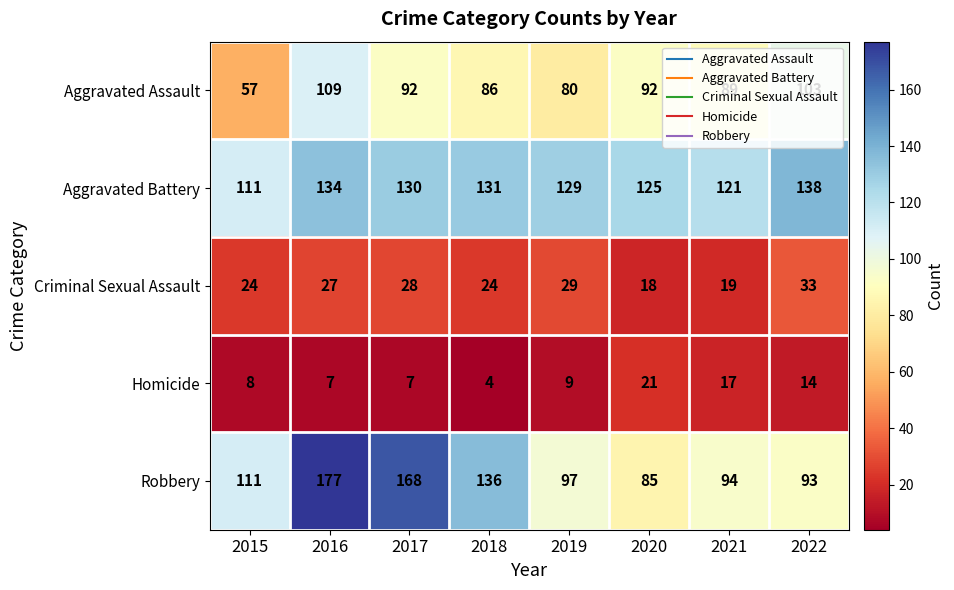

Rank the series by their maximum value, from lowest to highest.

Homicide, Criminal Sexual Assault, Aggravated Assault, Aggravated Battery, Robbery